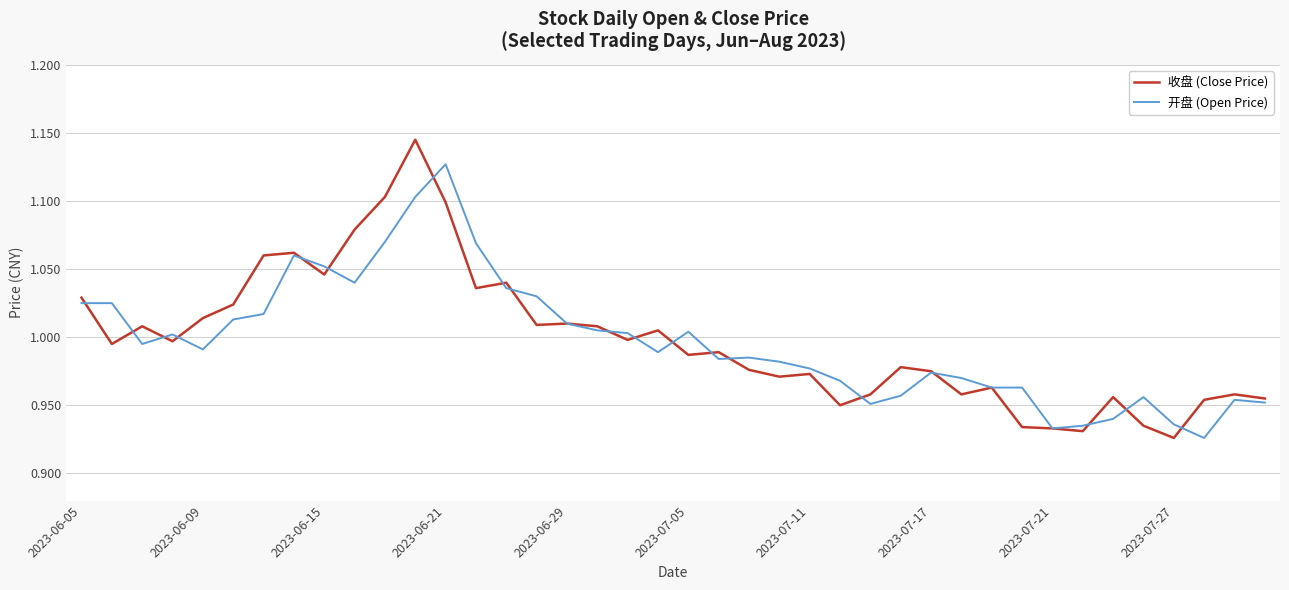

List the series in order of their peak value, lowest first.

开盘 (Open Price), 收盘 (Close Price)